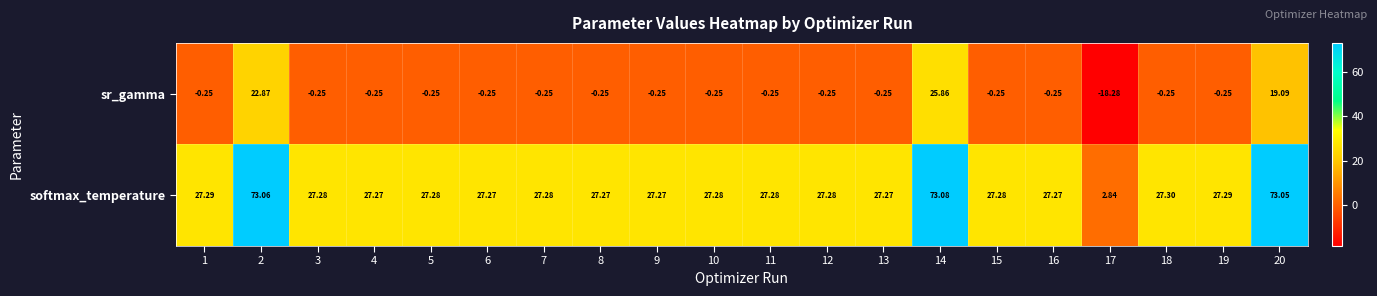

Is the value of softmax_temperature at 17 greater than the value of sr_gamma at 4?

Yes